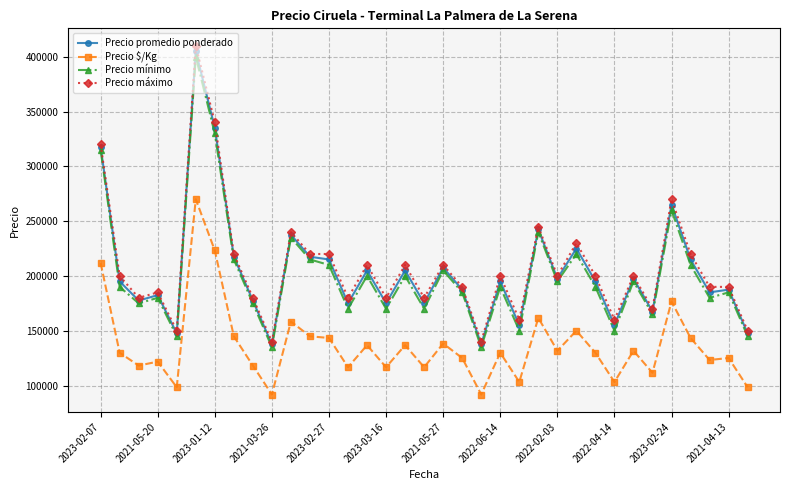

True or false: Precio promedio ponderado and Precio $/Kg intersect in this chart.

False